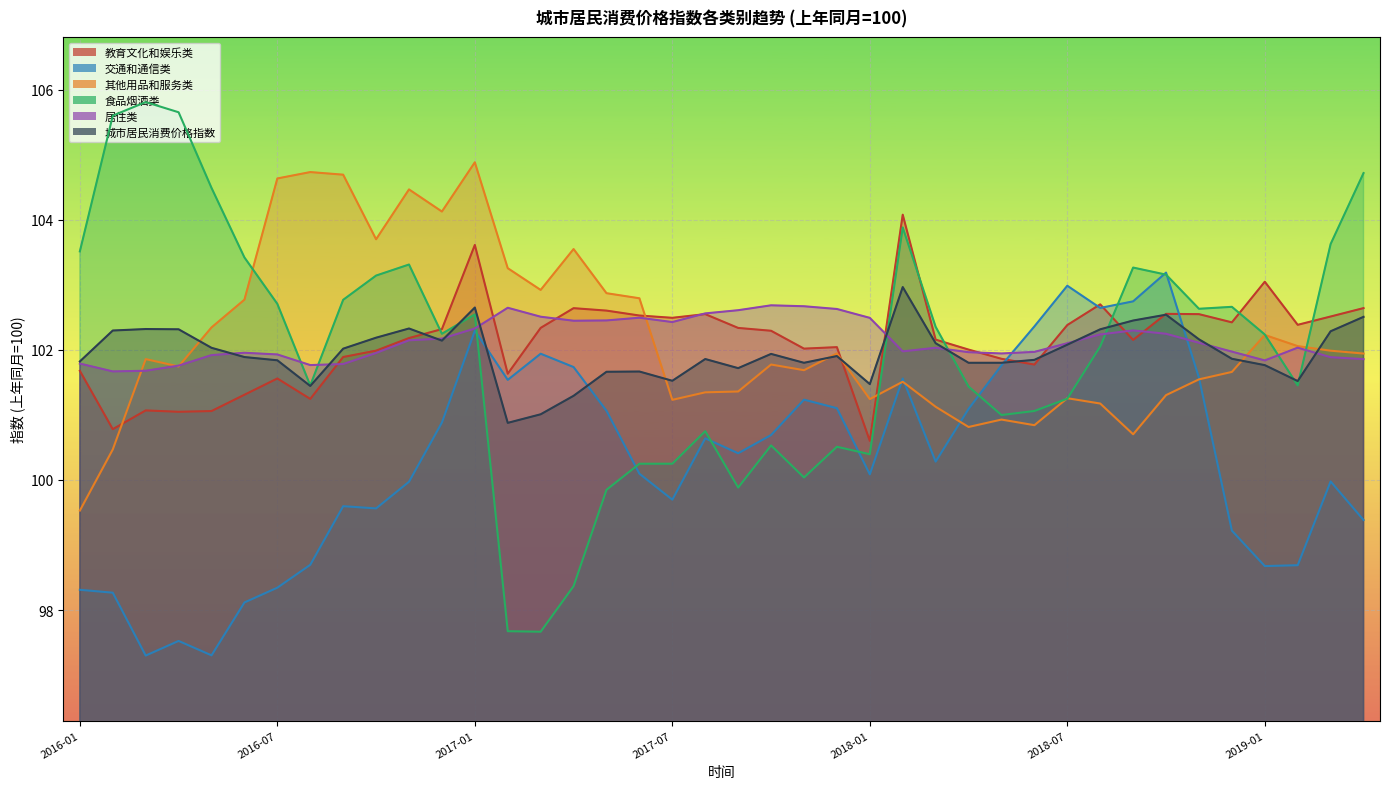

How many interior local valleys does the 交通和通信类 series have?

10